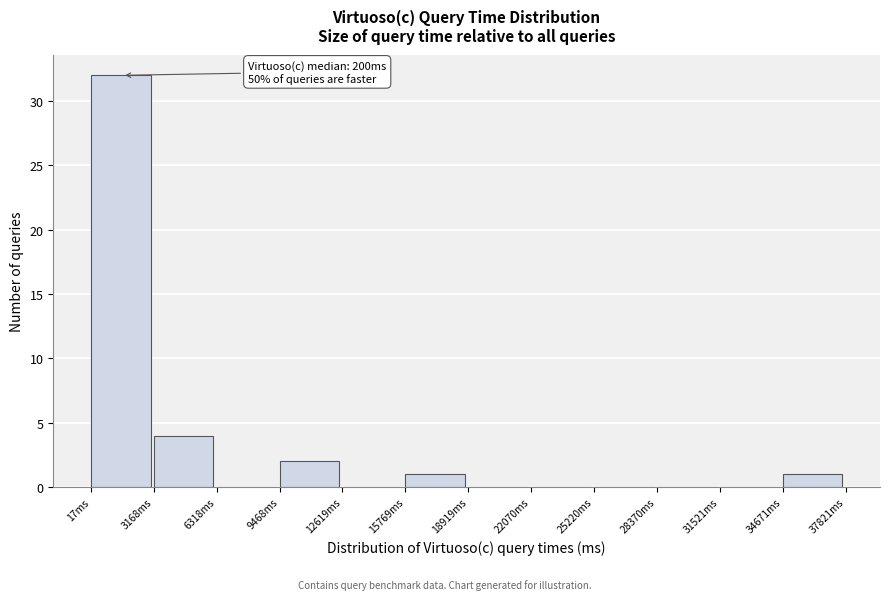

Over which range of the x-axis is the bar tallest?

0 to 3000